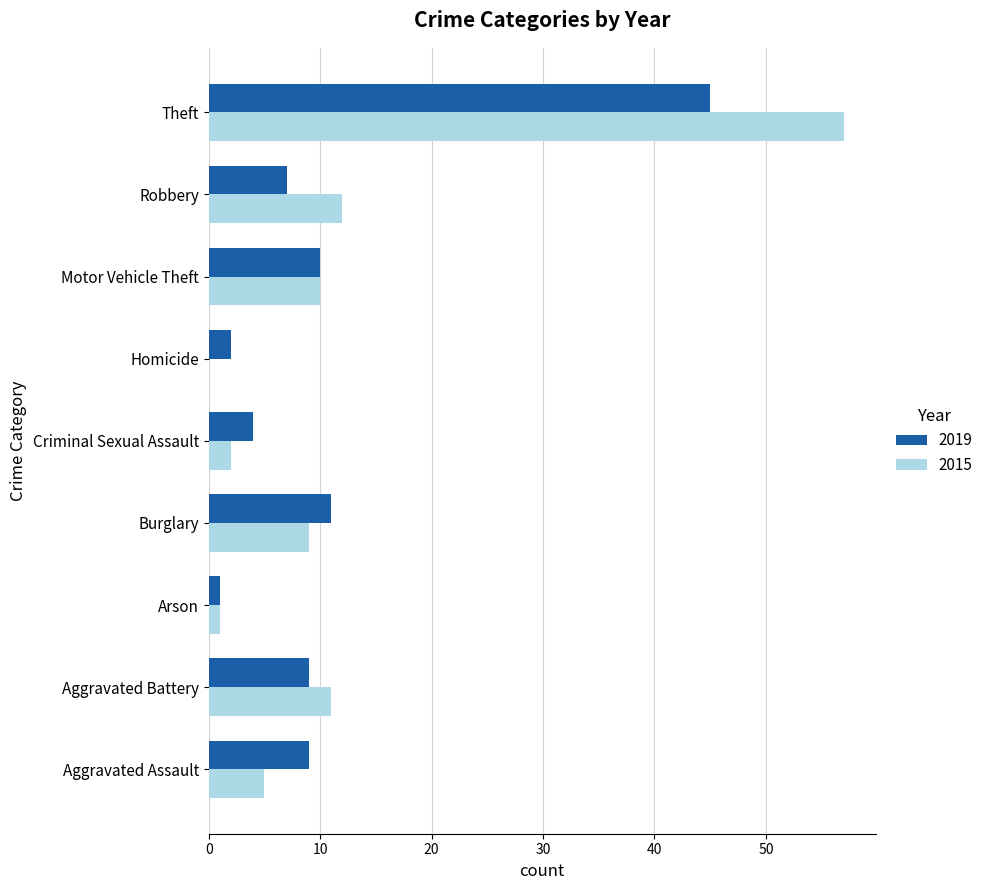

What is the total value across all series at Arson?

2